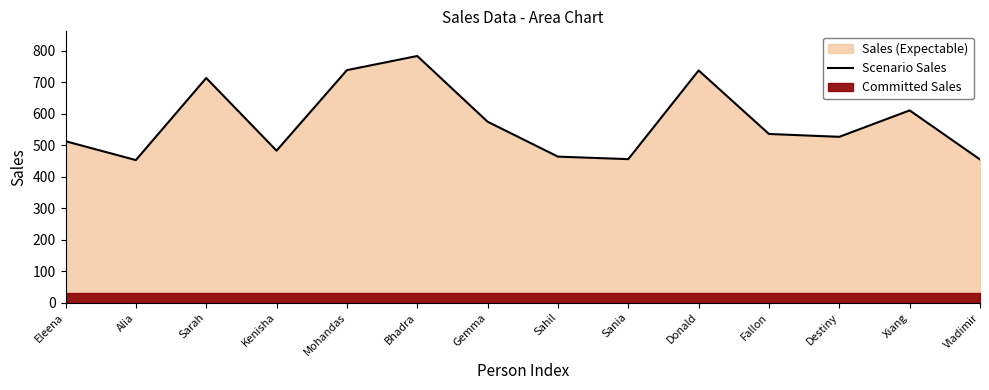

List the labels in order of value, largest first.

Bhadra, Mohandas, Donald, Sarah, Xiang, Gemma, Fallon, Destiny, Eleena, Kenisha, Sahil, Sania, Vladimir, Alia